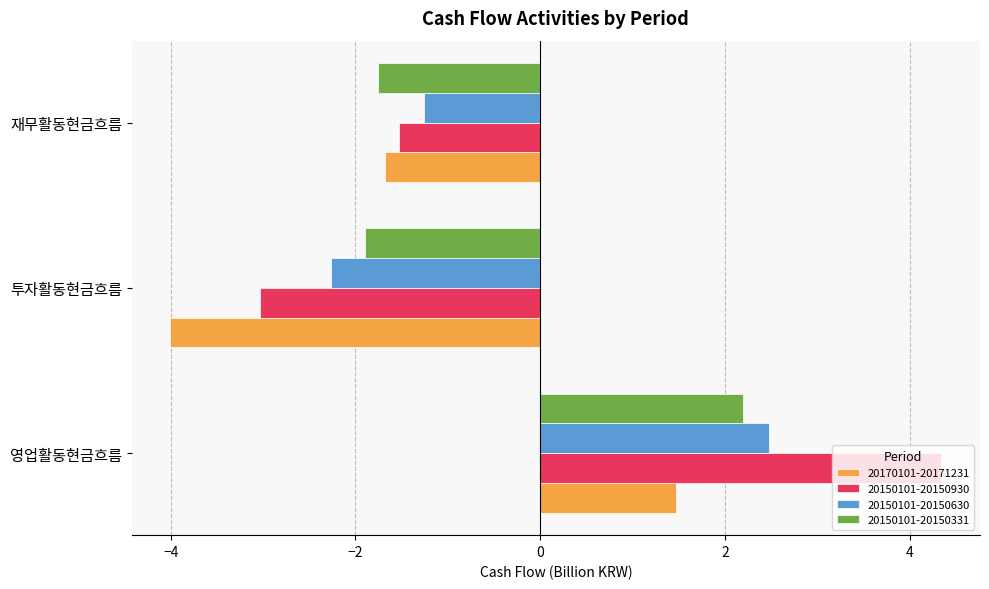

What is the total value across all series at 투자활동현금흐름?

-11.2